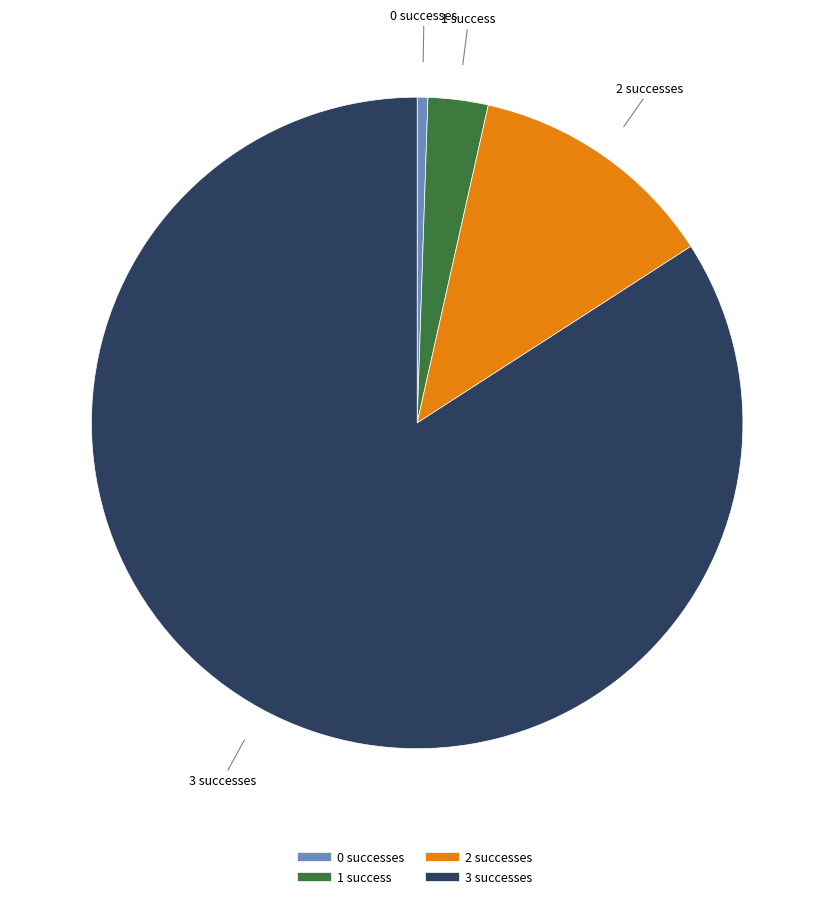

Which category has the smallest portion of the pie?

0